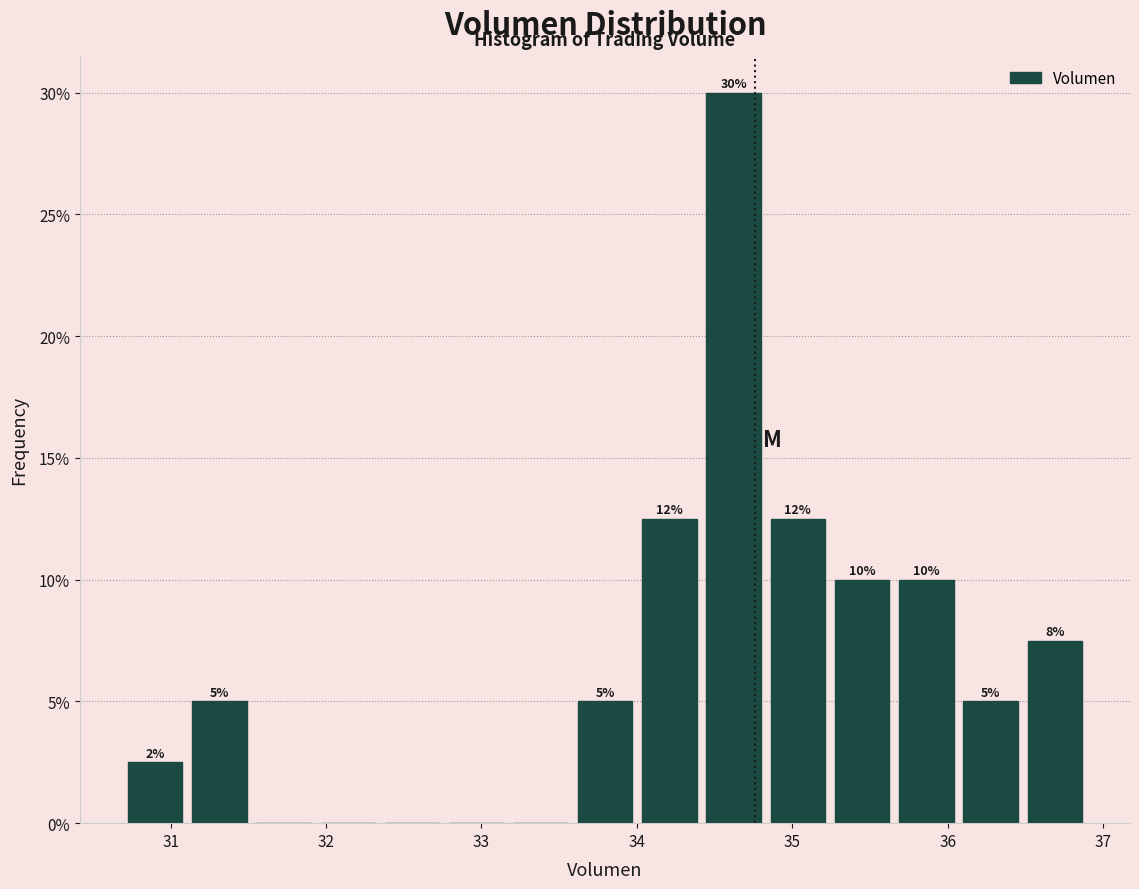

Which range on the x-axis has the tallest bar?

34.4 to 34.8